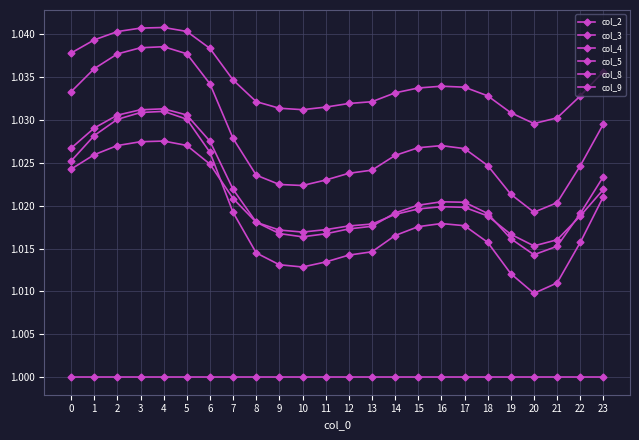

What is the maximum value shown in the chart?

1.0